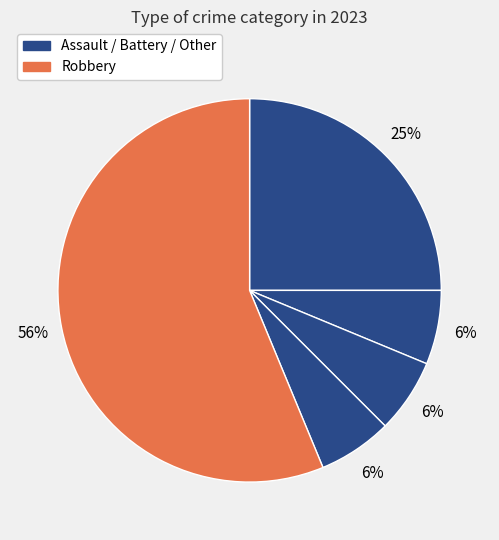

Which slice represents more than half of the pie?

Robbery